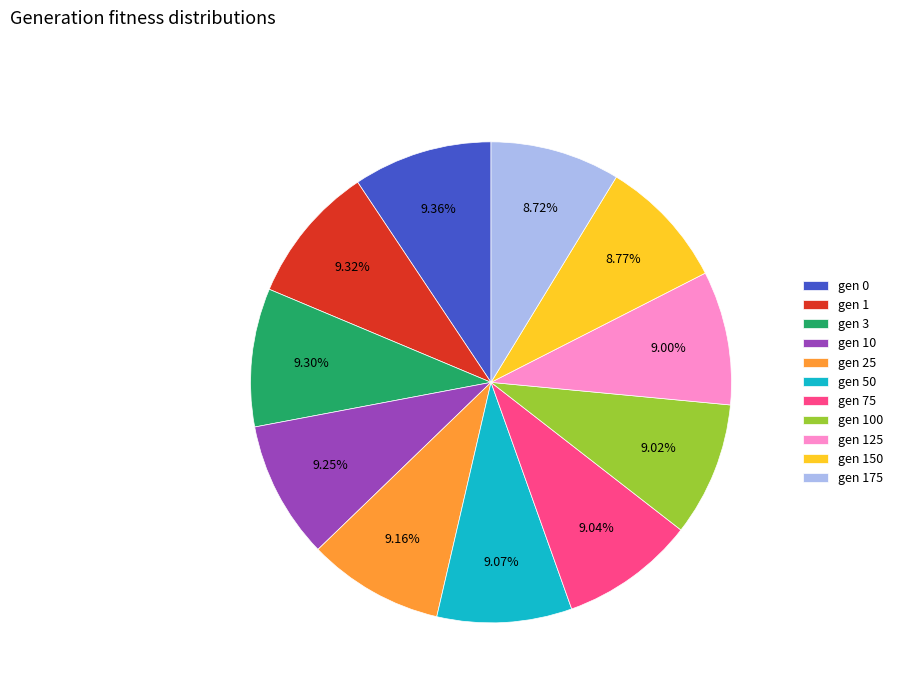

Is there any slice that represents more than half of the pie?

No